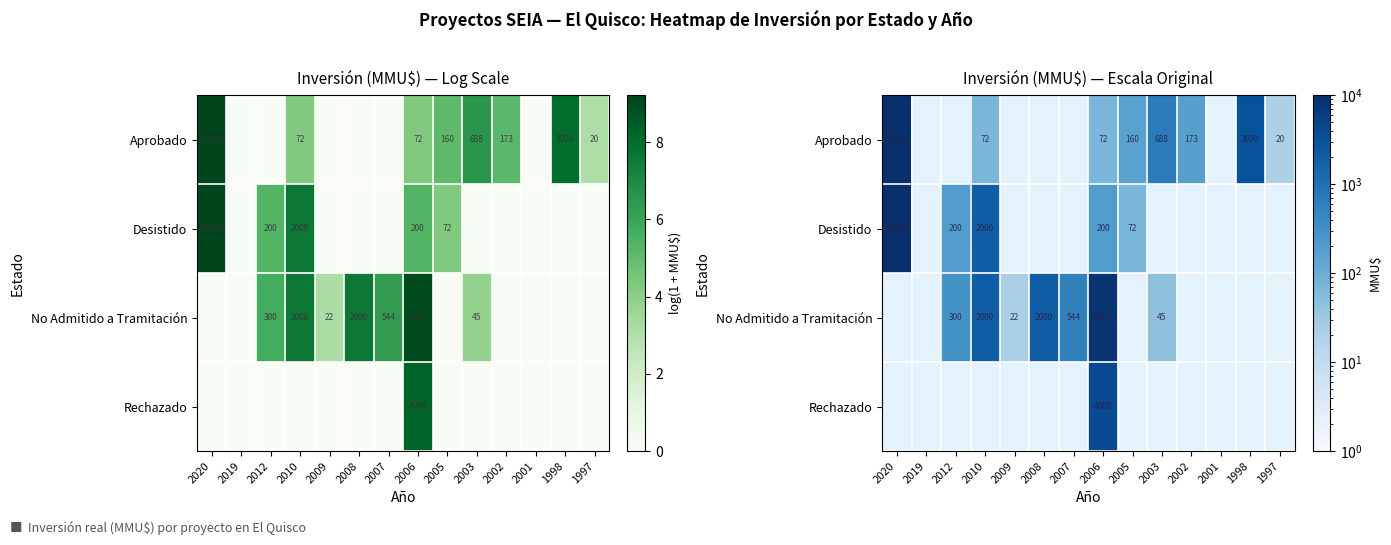

Rank the series at 2008 from highest to lowest value.

No Admitido a Tramitación, Aprobado, Desistido, Rechazado